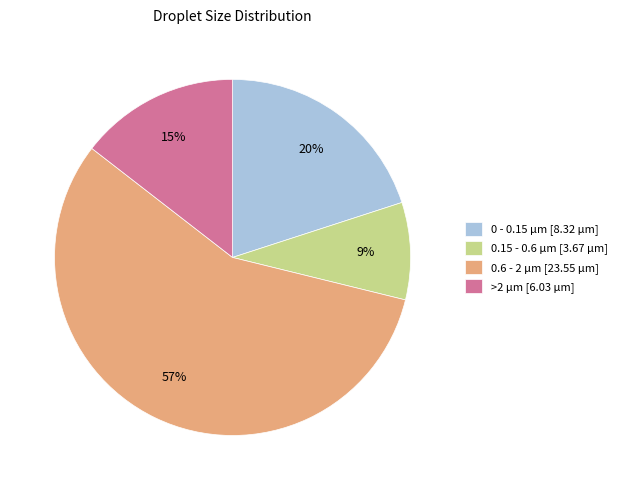

To the nearest percent, what is the average slice percentage?

25%